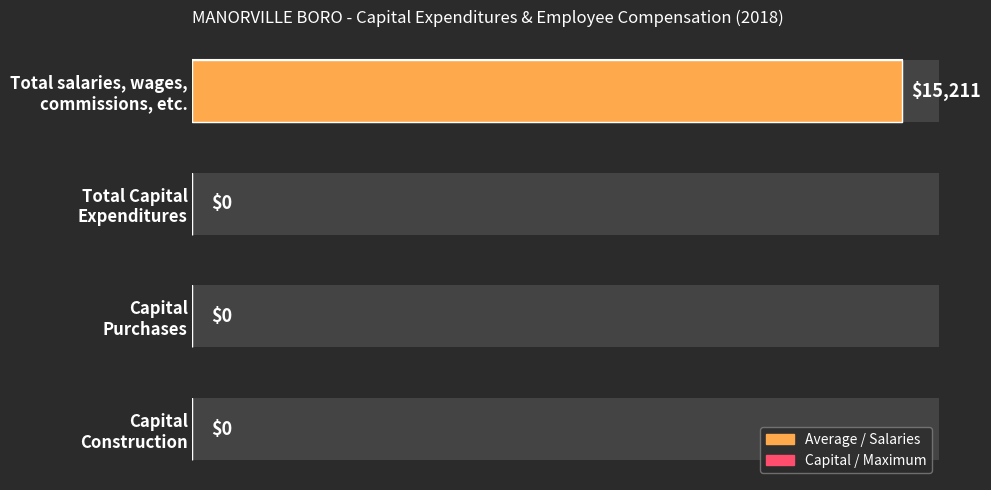

Count the number of categories in the chart.

4